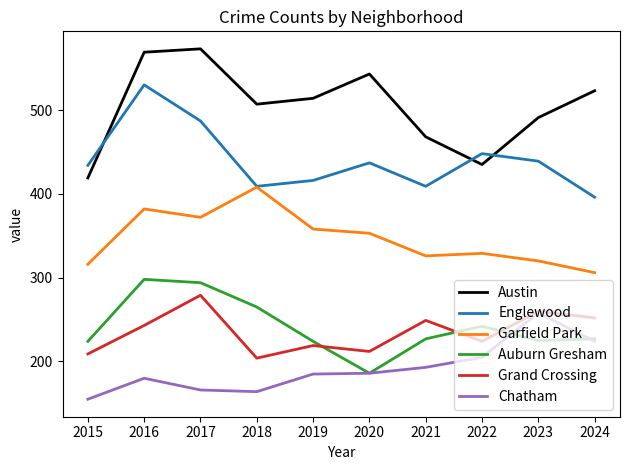

Which series has the largest range (max minus min)?

Austin